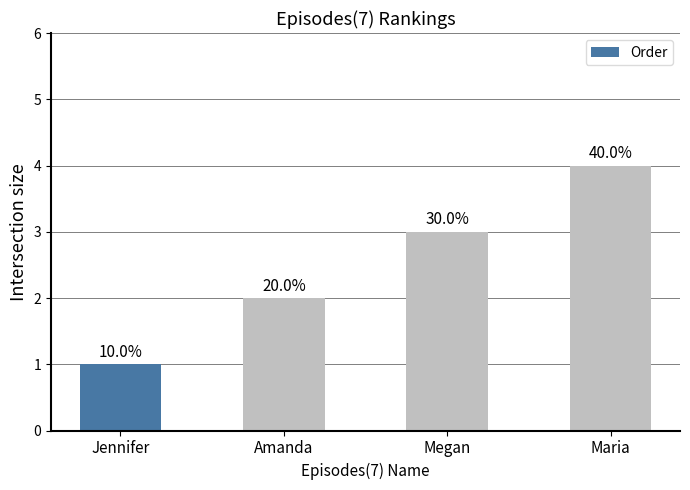

Reading right to left, list all the values displayed in this chart.

4	3	2	1